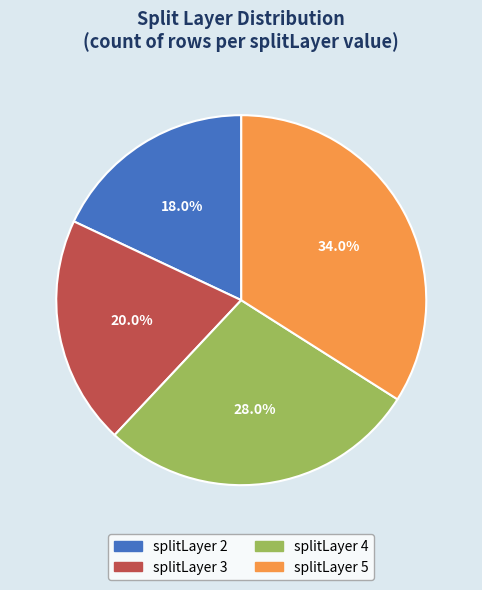

What is the total percentage of splitLayer 5 and splitLayer 4?

62.0%